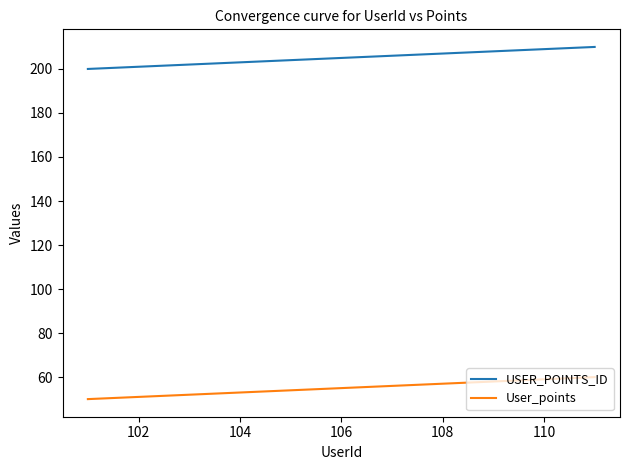

What is the difference between the maximum and minimum values in the USER_POINTS_ID series?

10